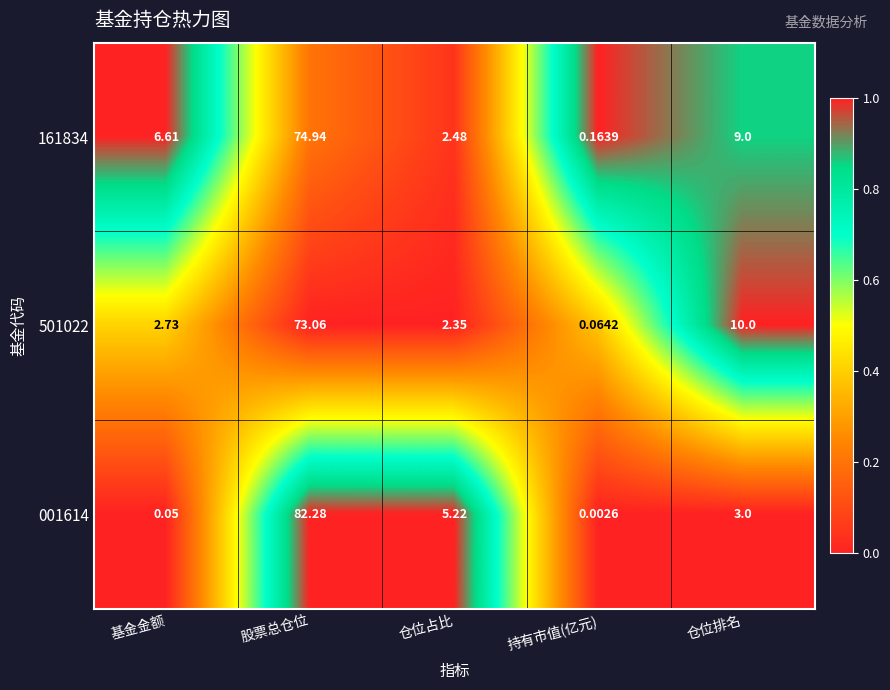

How many data points does each series have?

5